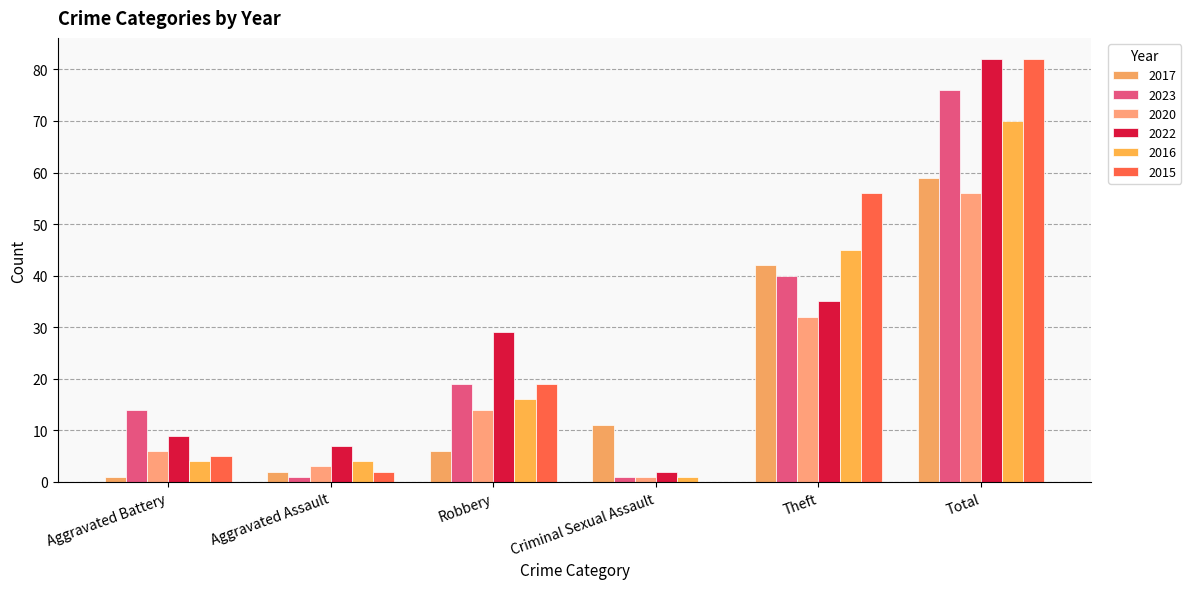

The 2016 series shows 117 at Total. True or false?

False